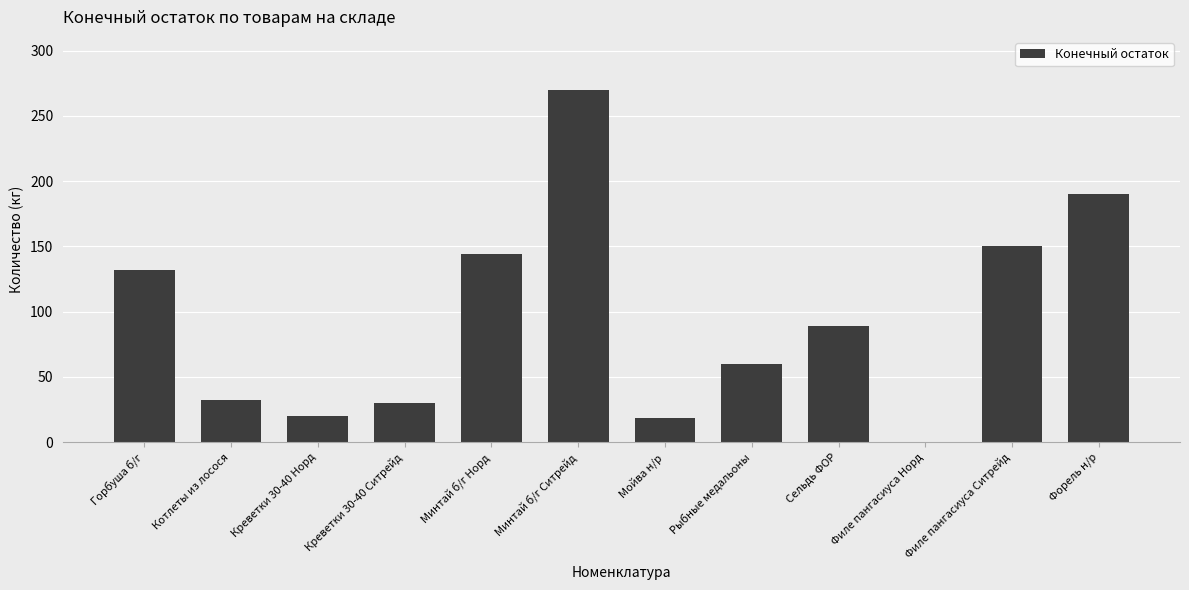

What is the ratio of the value at Рыбные медальоны to the value at Сельдь ФОР?

0.7